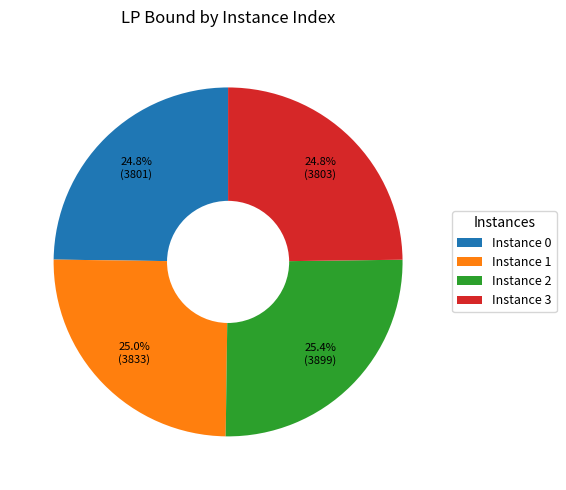

What portion of the pie excludes Instance 0?

75.2%